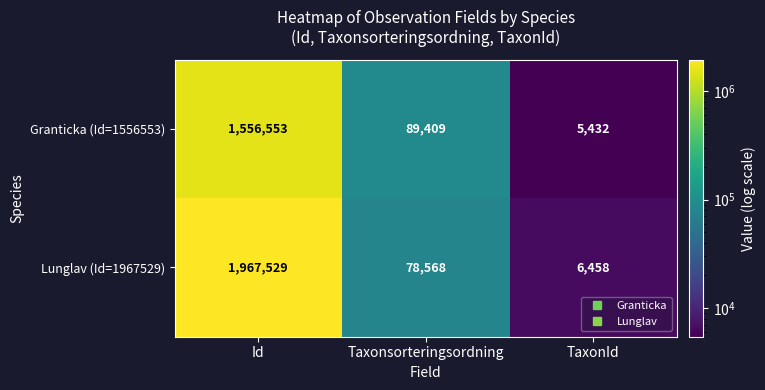

Which series has the widest spread of values?

Lunglav (Id=1967529)